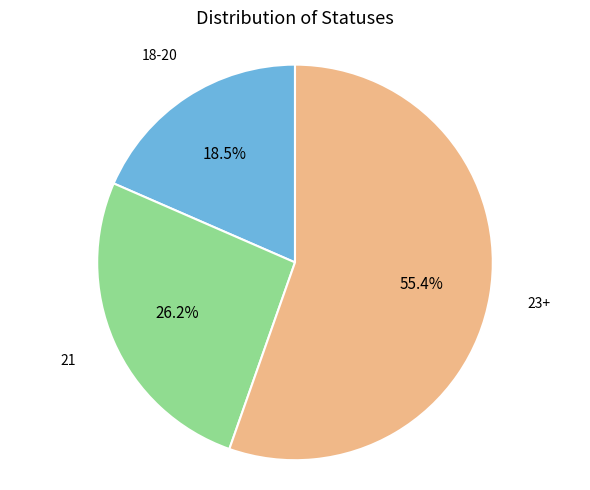

Is there any slice that represents more than half of the pie?

Yes